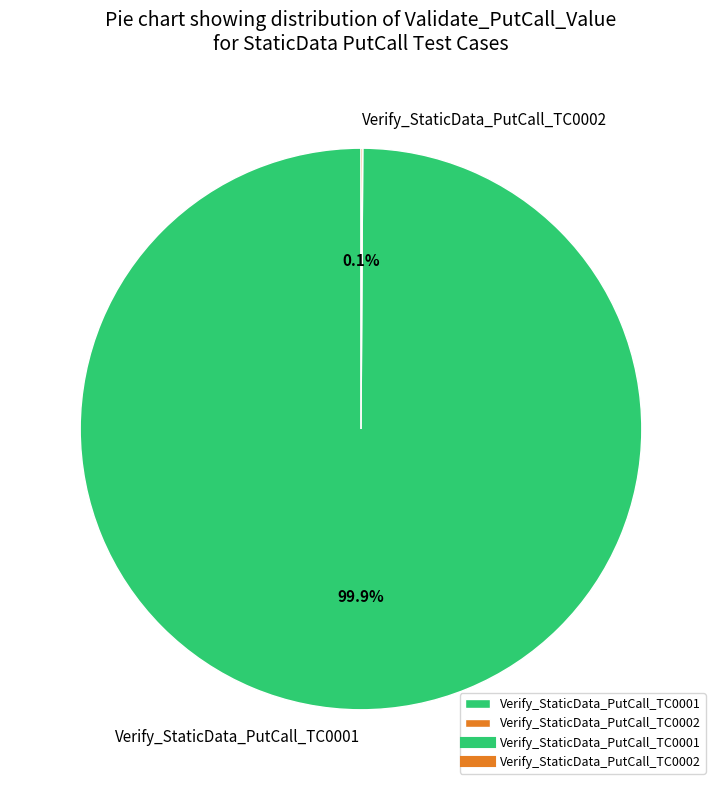

Is there a majority slice in this chart?

Yes